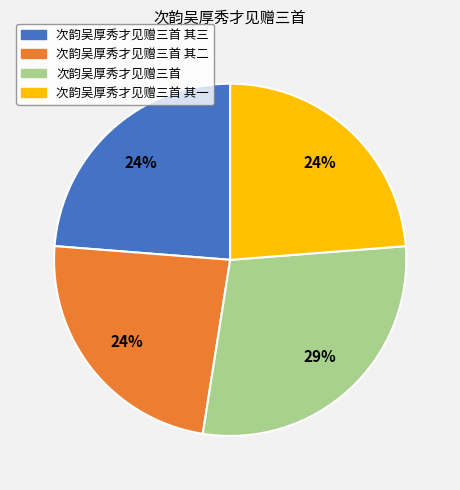

To the nearest percent, what portion does 次韵吴厚秀才见赠三首 其一 represent?

24%